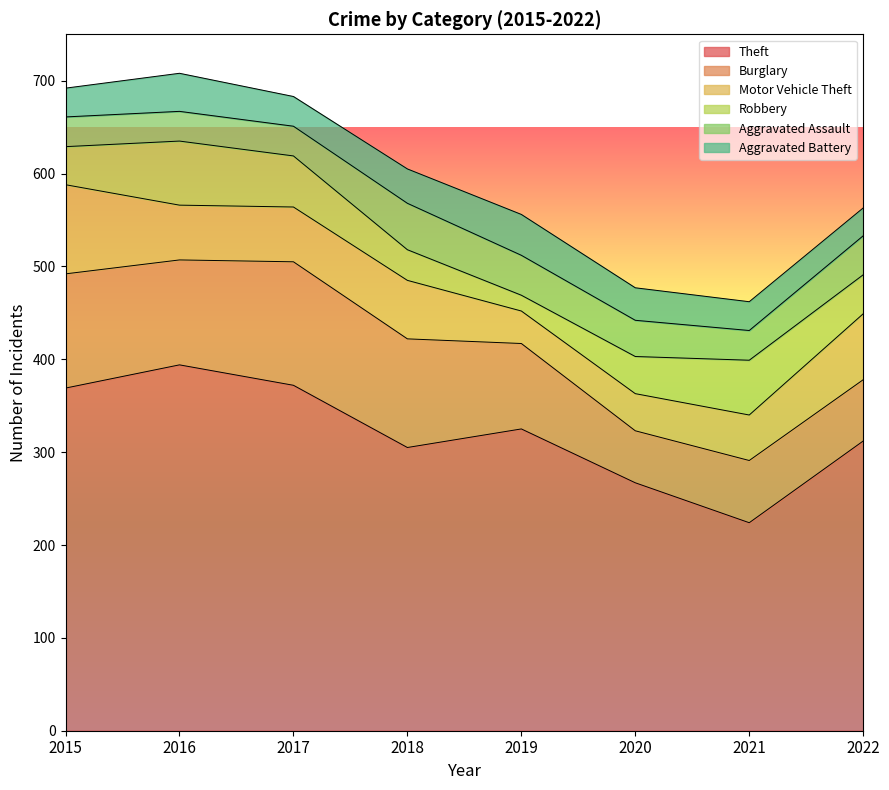

True or false: Robbery and Theft cross at least once.

False